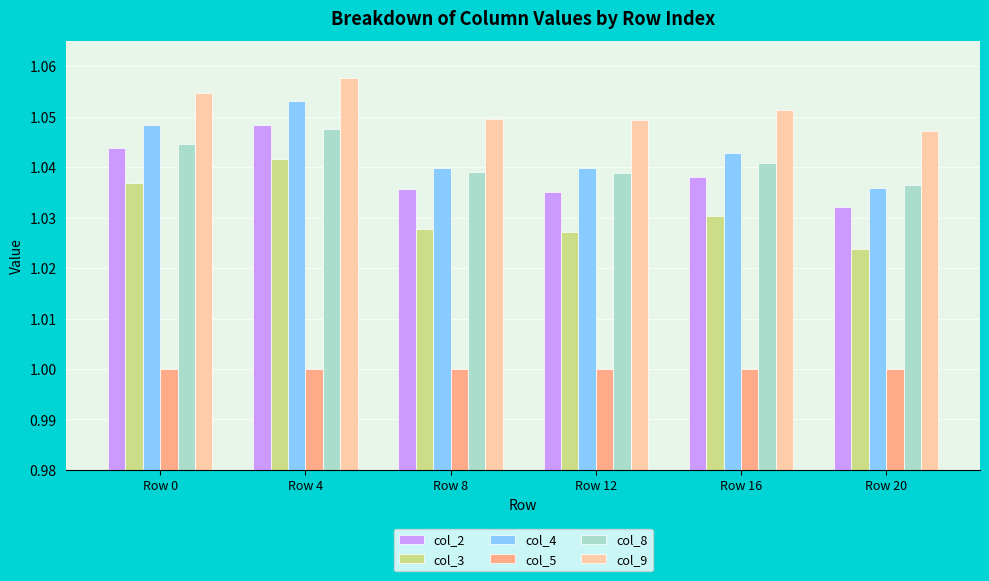

Is it true that col_8 equals 0.4 at Row 16?

False